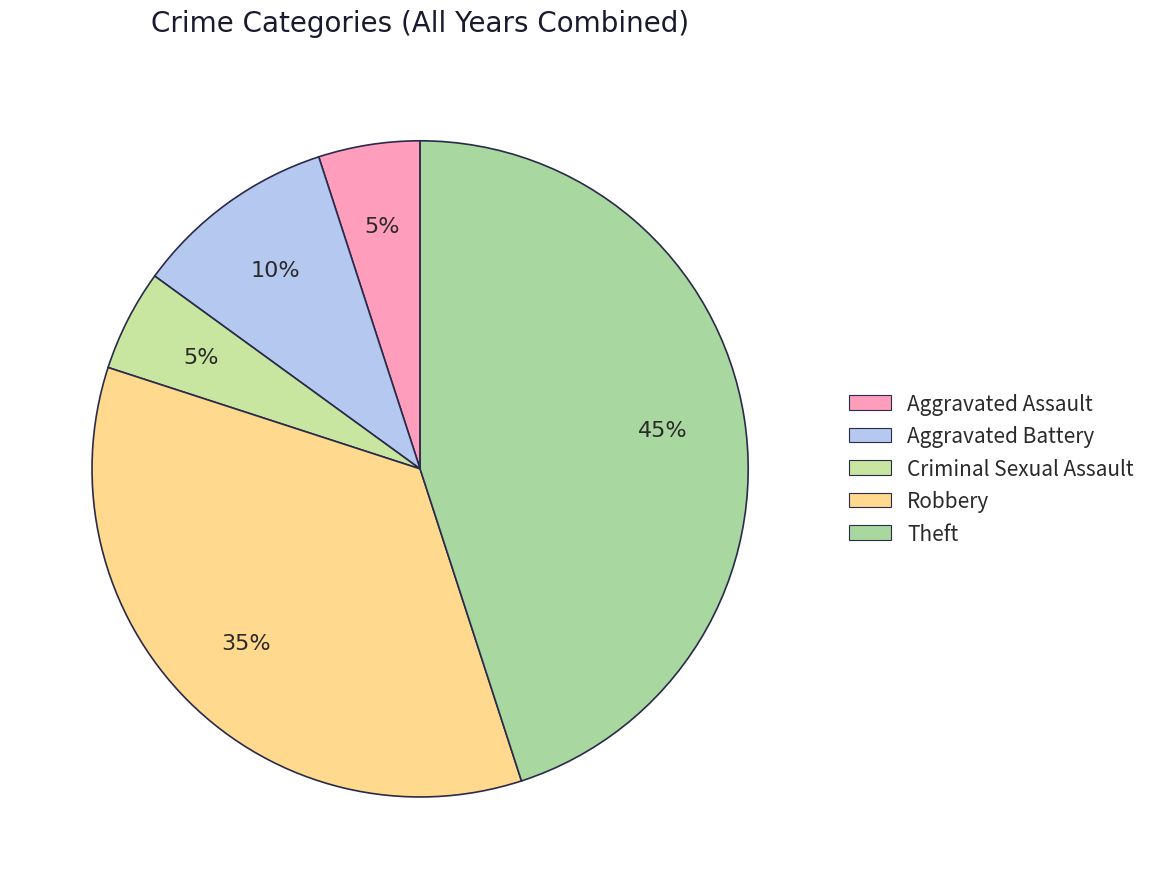

To the nearest percent, what is the combined percentage of Aggravated Battery and Theft?

55%